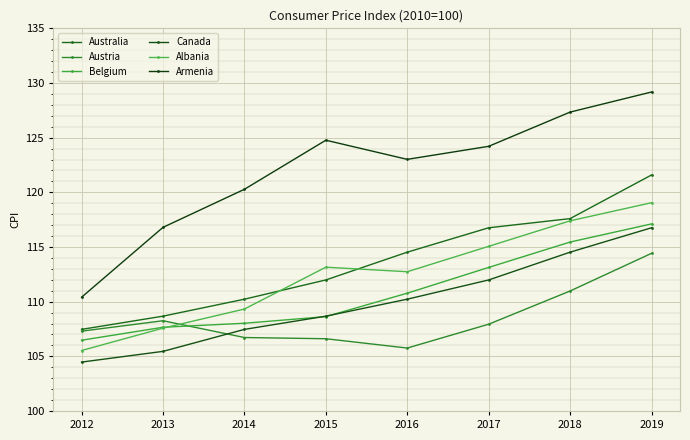

At 2014, list the series in order from smallest to largest.

Austria, Canada, Belgium, Albania, Australia, Armenia